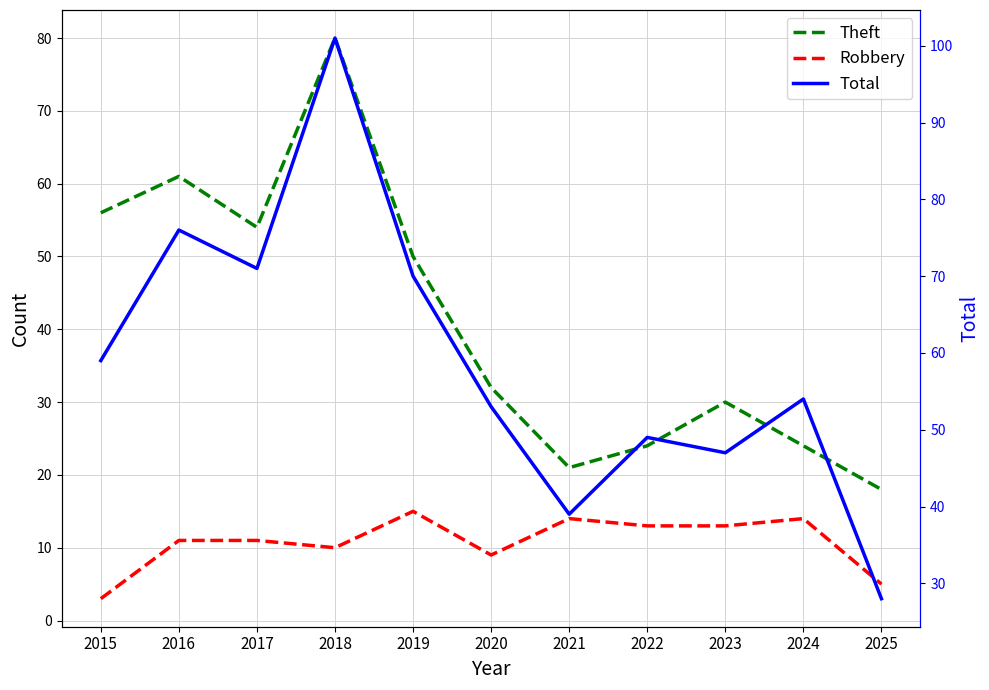

Count the number of data series in this chart.

3